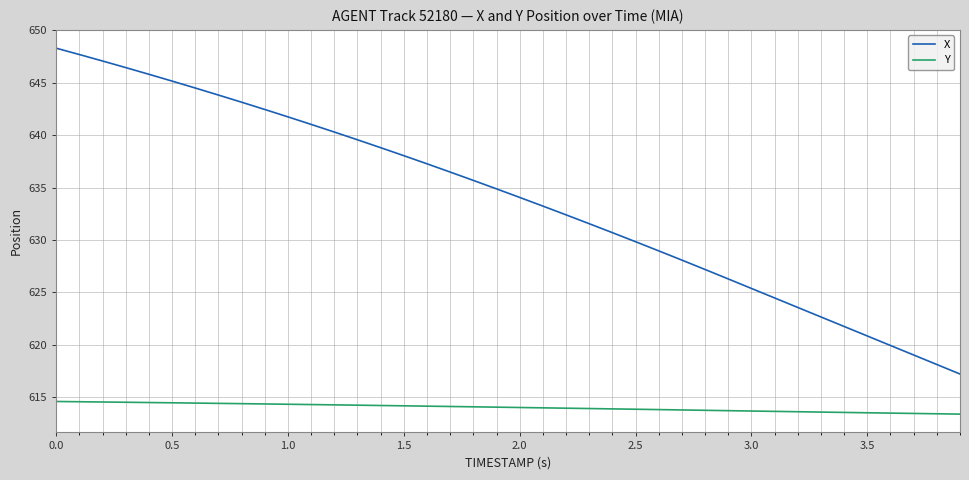

Rank the series by their average value, from lowest to highest.

Y, X